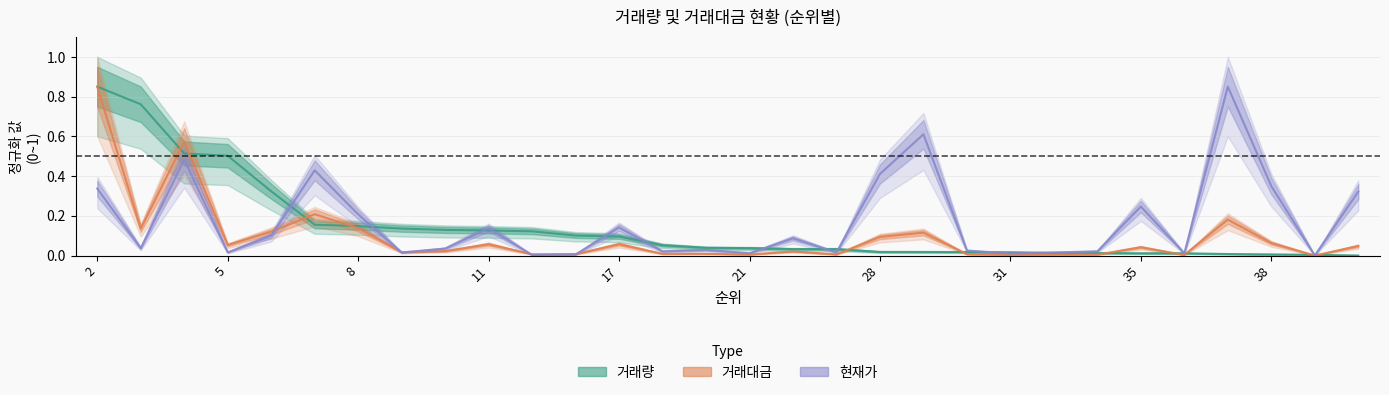

What is the difference between the maximum and minimum values in the 거래량 series?

0.8